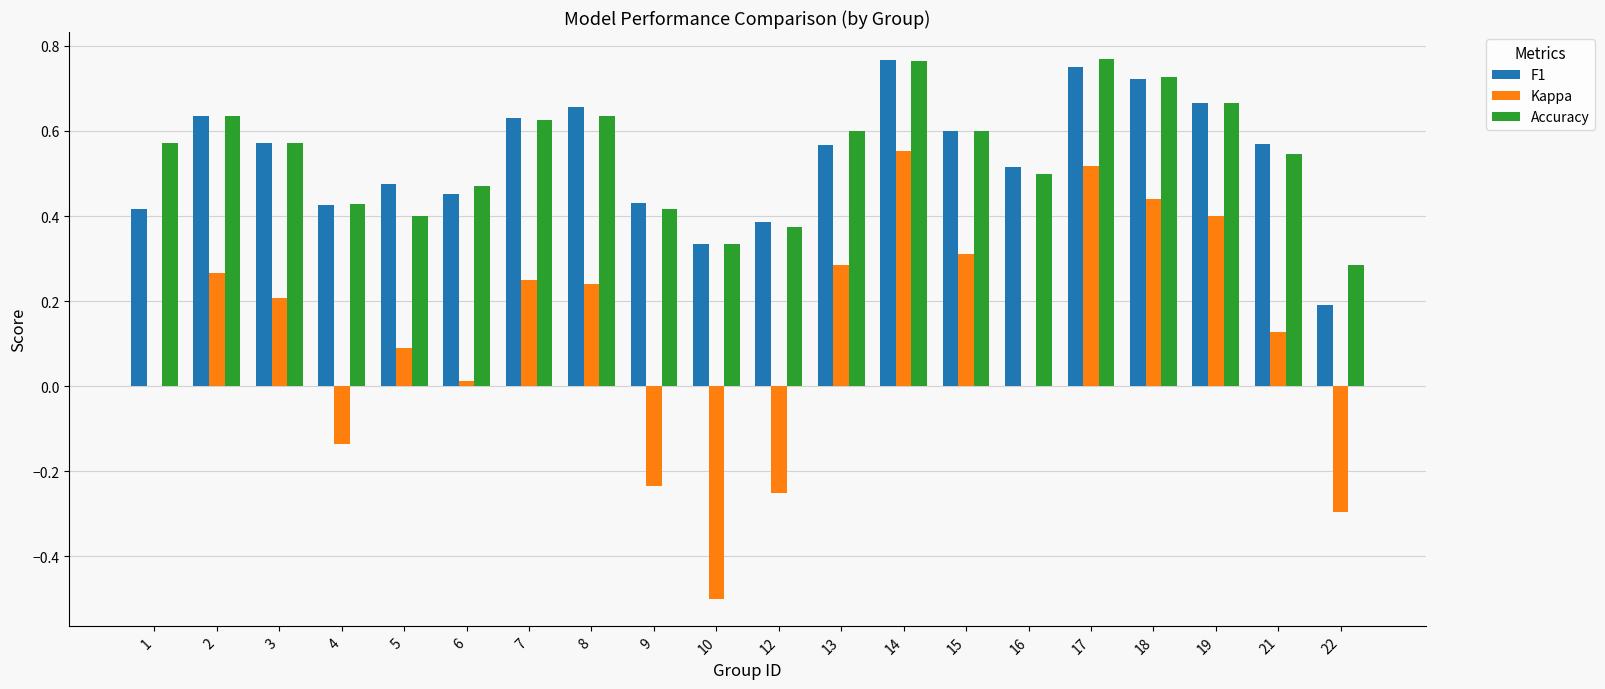

What is the total value across all series at 7?

1.5